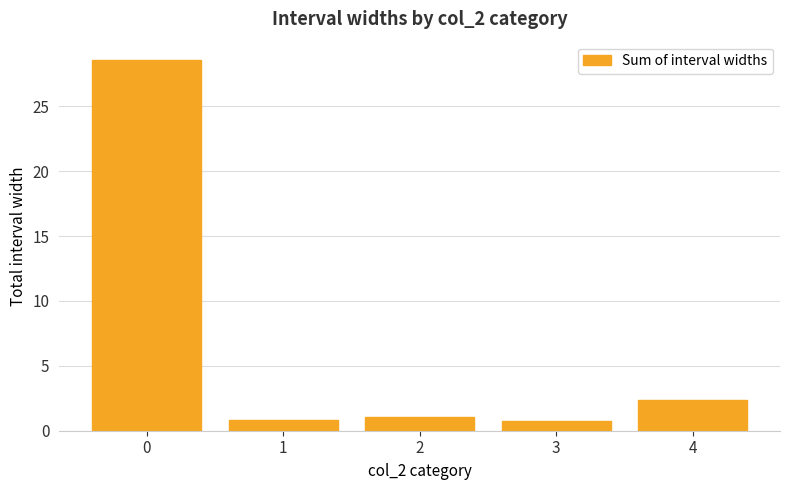

What is the change in value from 2 to 4?

+1.3